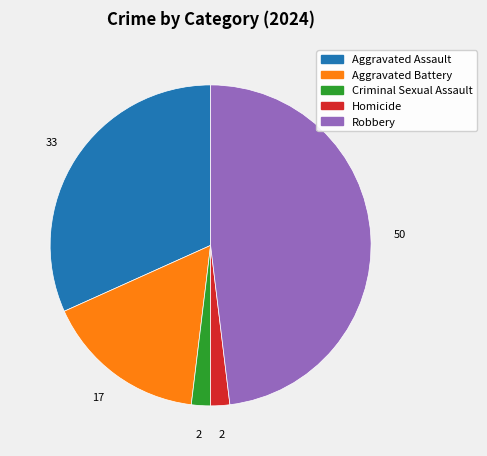

Approximately how many times larger is the value at Aggravated Battery compared to Homicide?

8.5